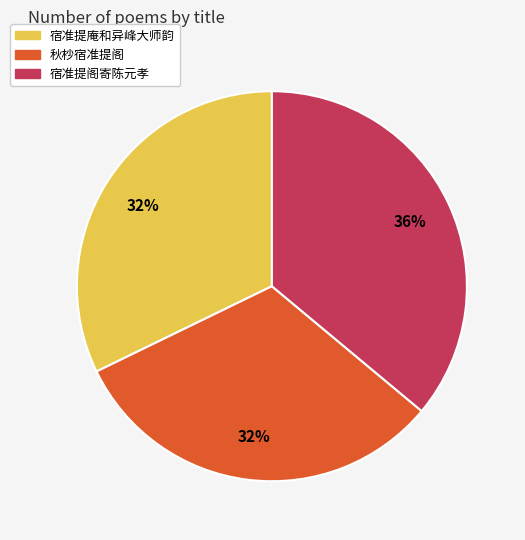

True or false: 宿准提阁寄陈元孝 accounts for 50% of the total.

False